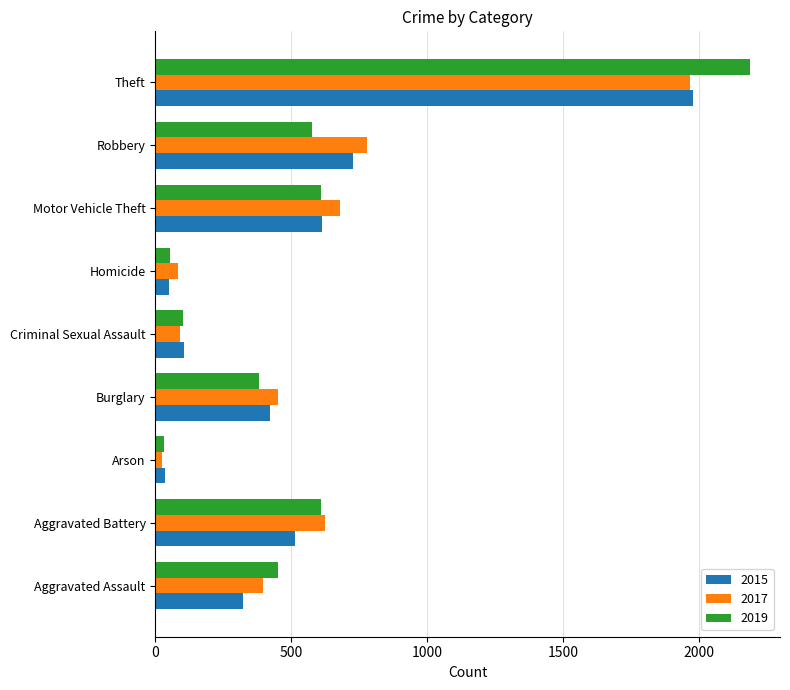

Which label corresponds to the largest value in the chart?

Theft